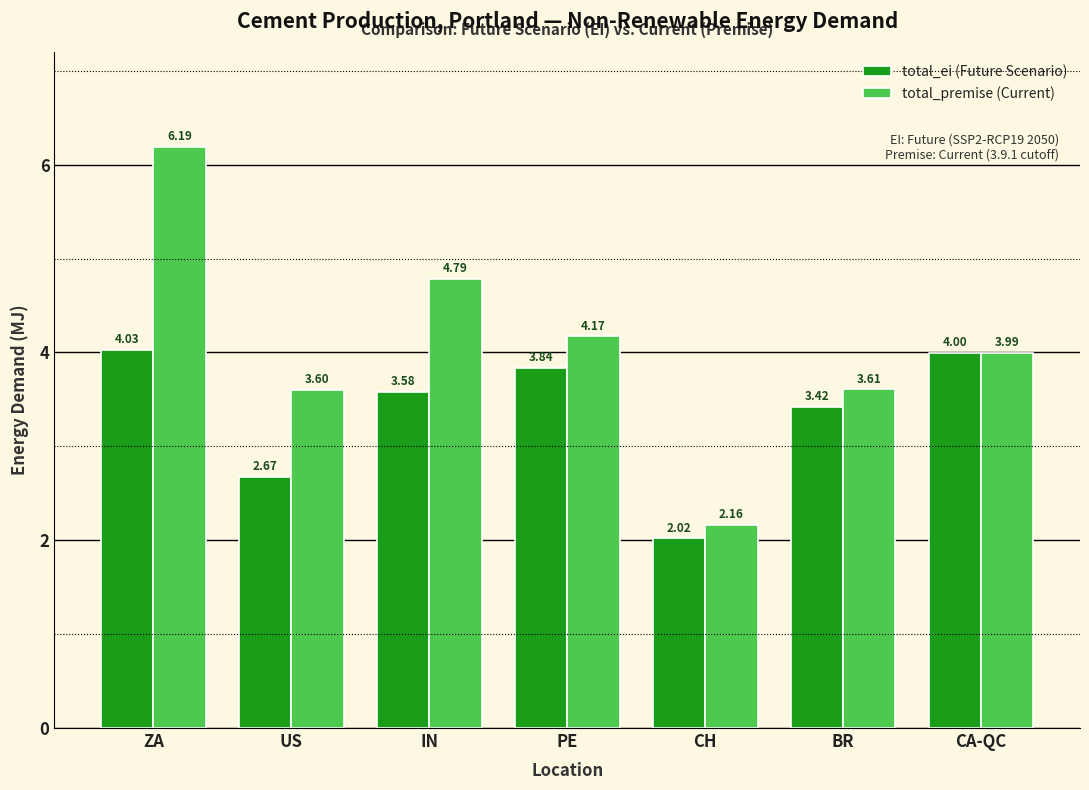

How many bars are there in total?

14